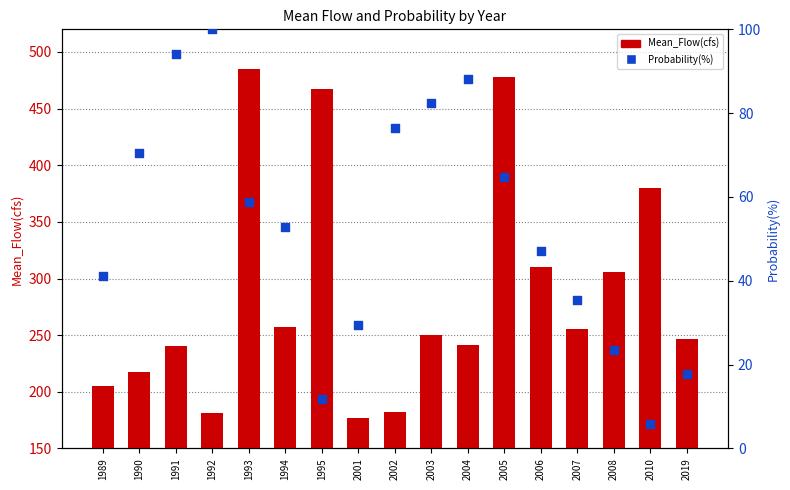

What are all the series names shown in the legend?

Mean_Flow(cfs), Probability(%)